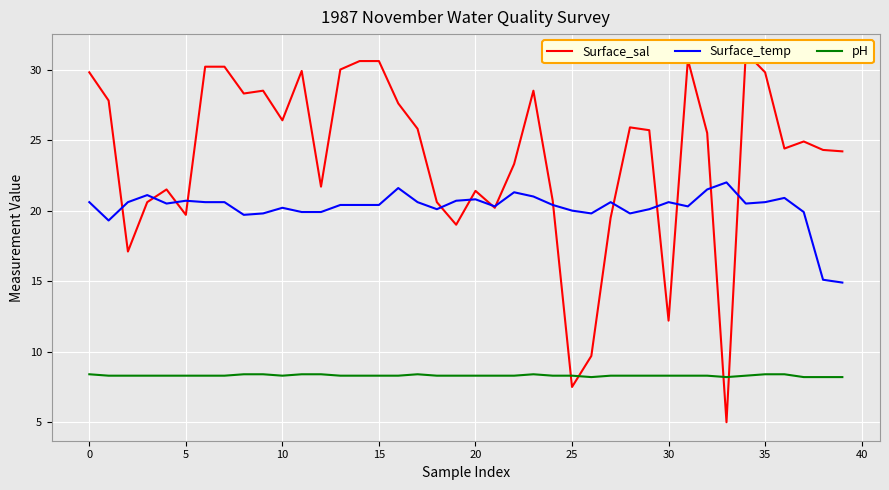

How many data points in Surface_sal are above 25?

20